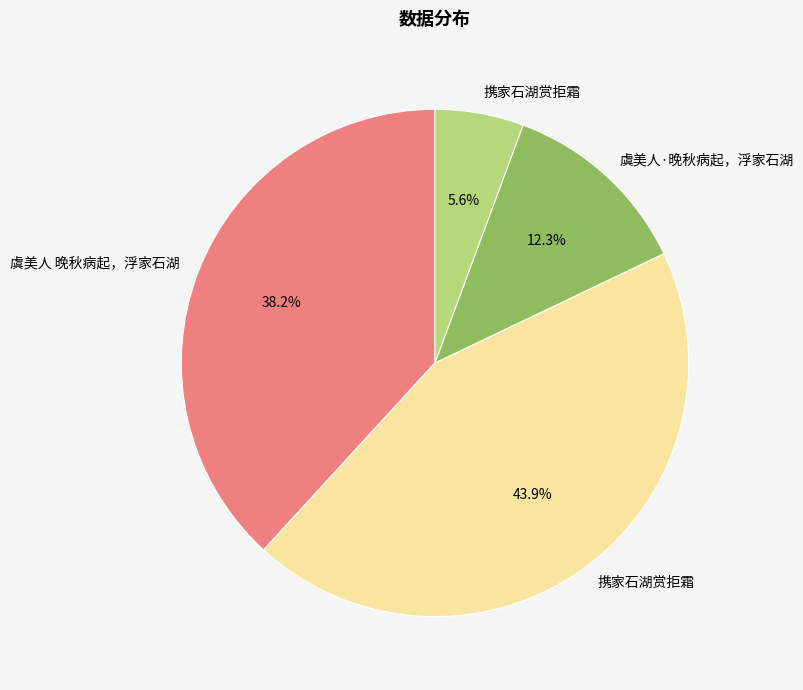

Does any single category account for the majority?

No